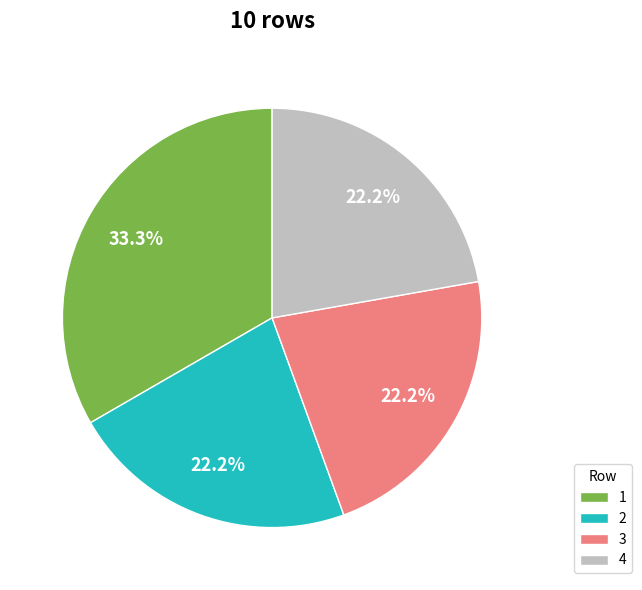

Is there a majority slice in this chart?

No